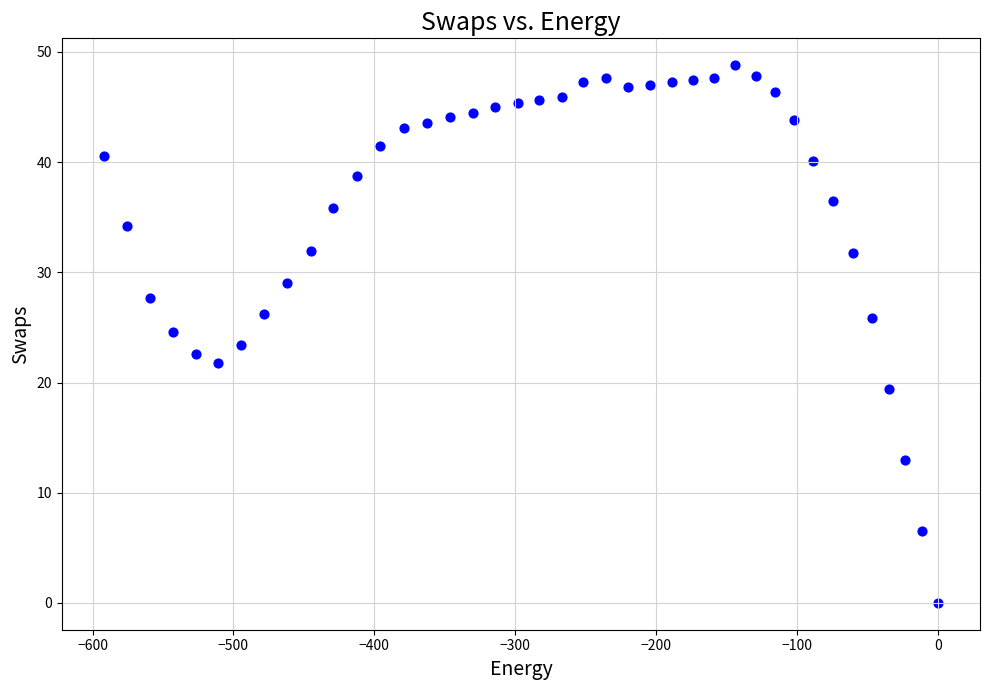

What is the range of X values (max minus min)?

592.2